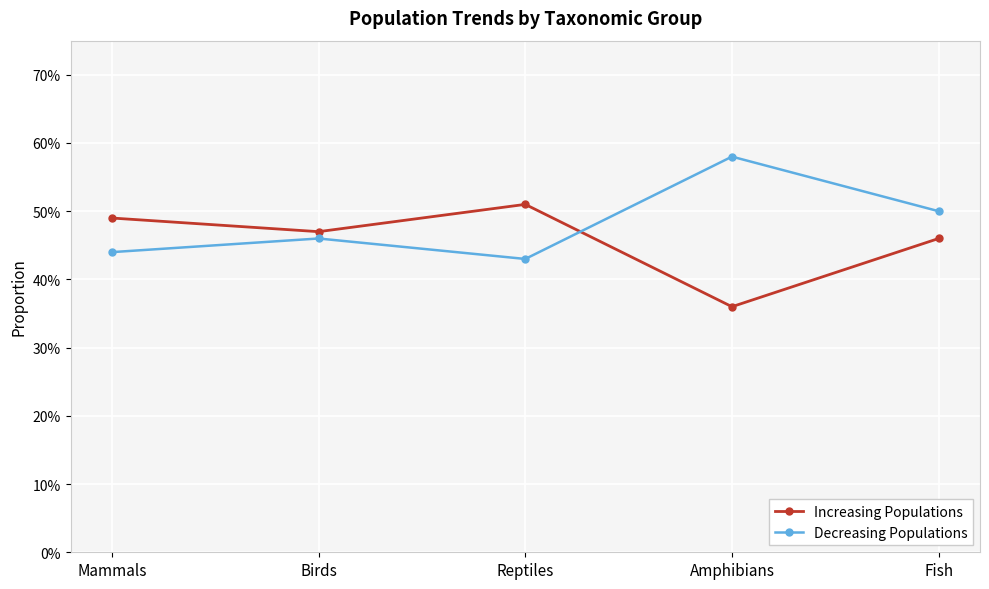

Rank the series at Fish from highest to lowest value.

Decreasing Populations, Increasing Populations